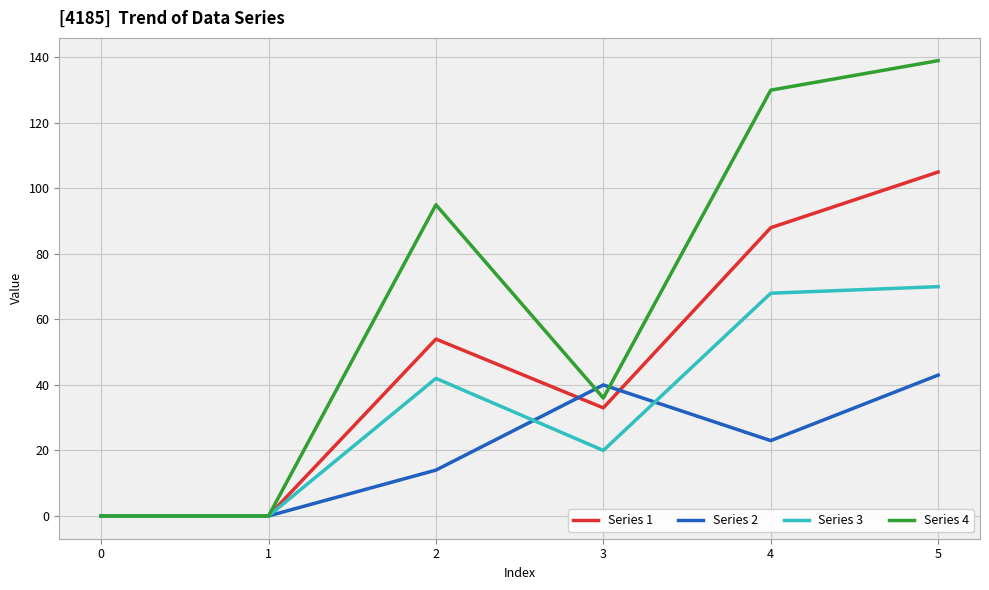

Which series changed the most between 1 and 5?

Series 4